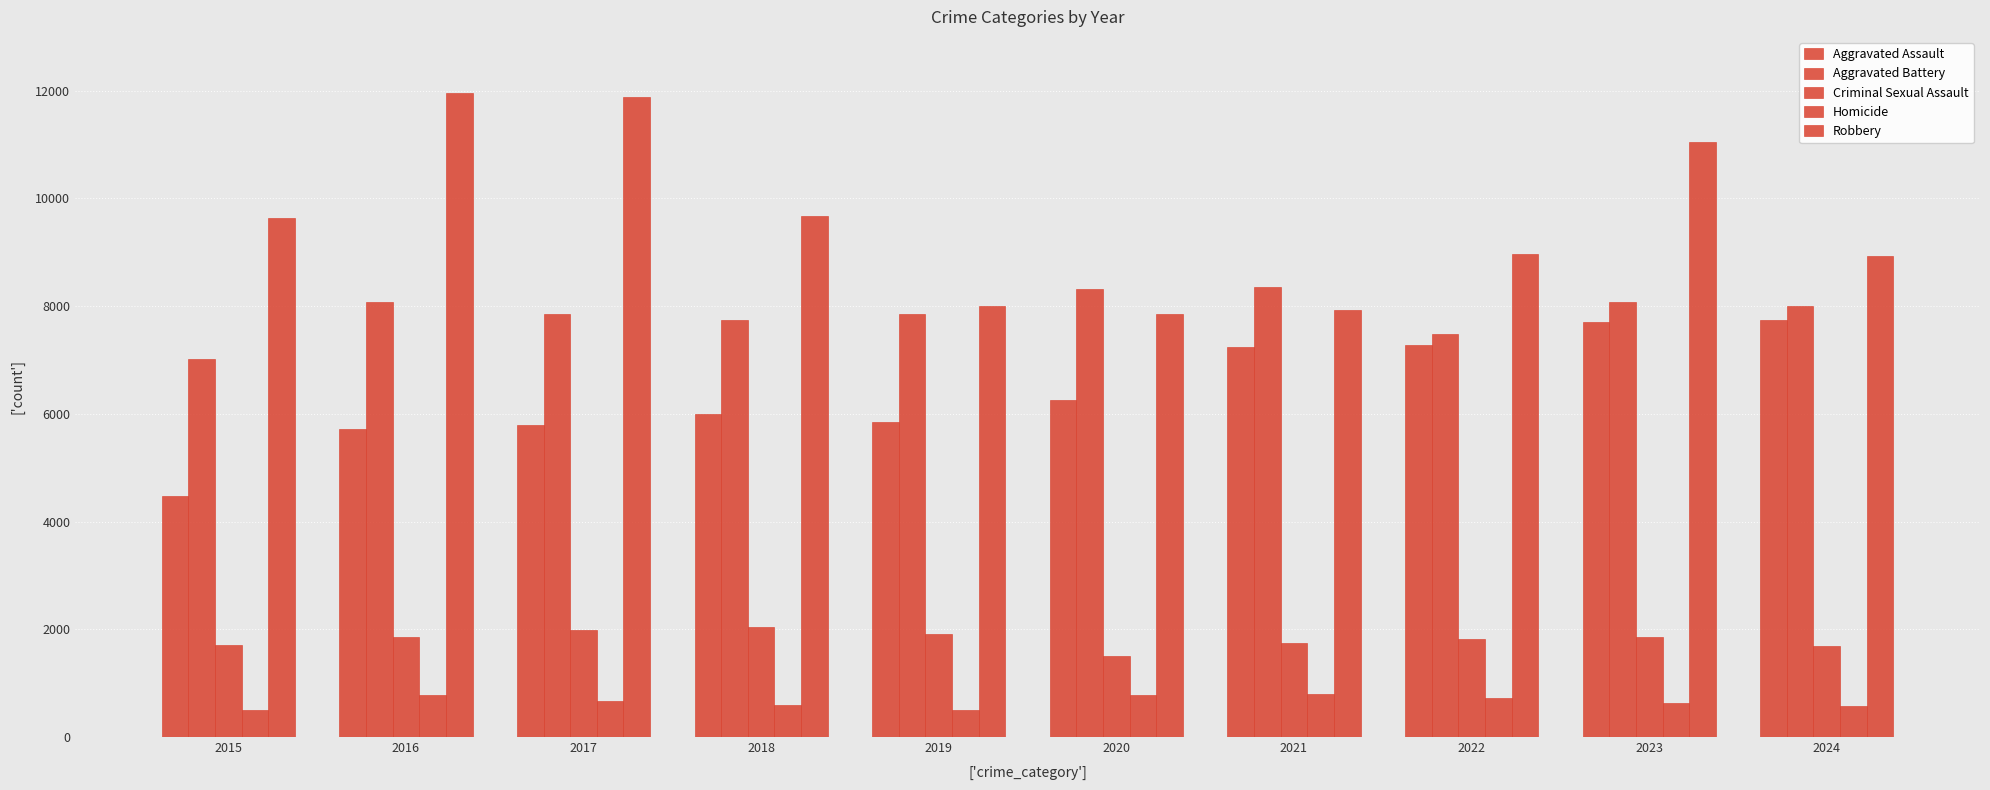

What is the greatest value displayed?

11960